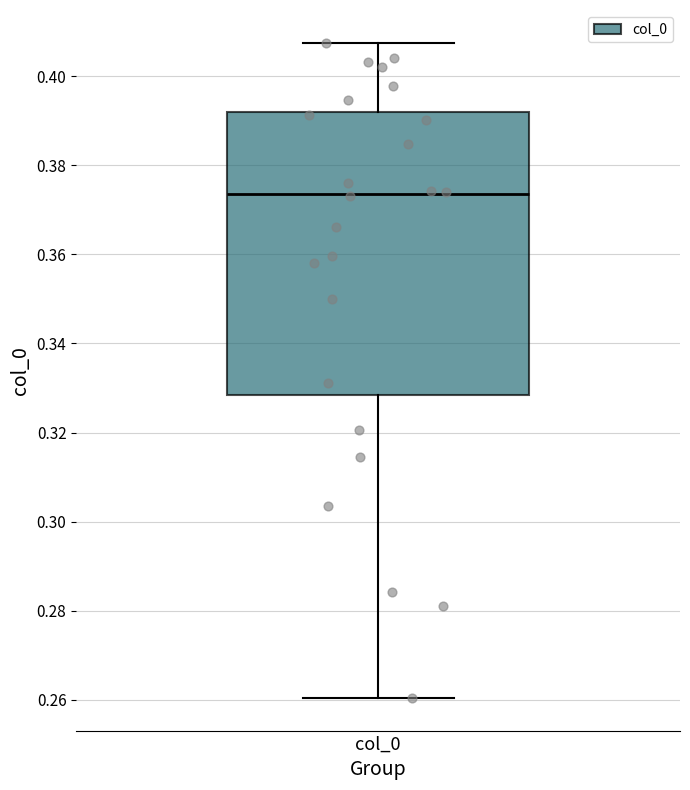

Where is the lower edge of the box for col_0 on the y-axis? The values are not printed on the chart, so give them approximately, as read against the axis.

0.328